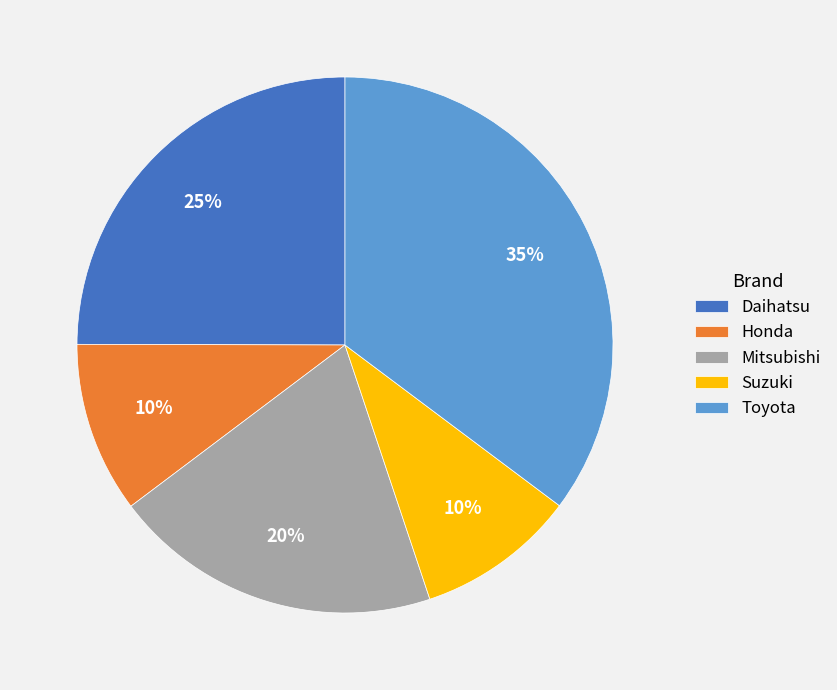

To the nearest percent, what is the average slice percentage?

20%